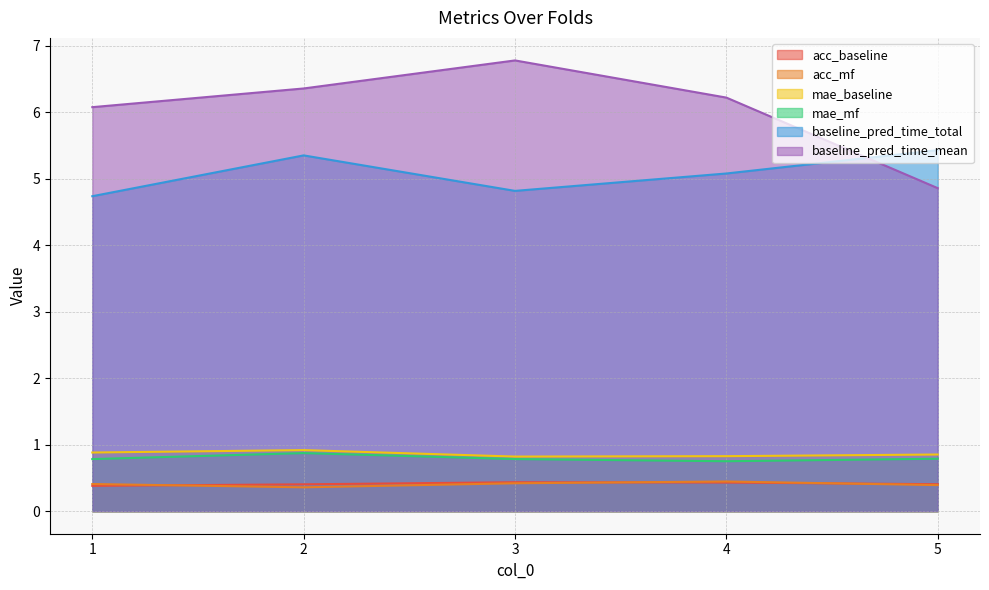

In acc_baseline, how many points are higher than both neighbors (excluding endpoints)?

1